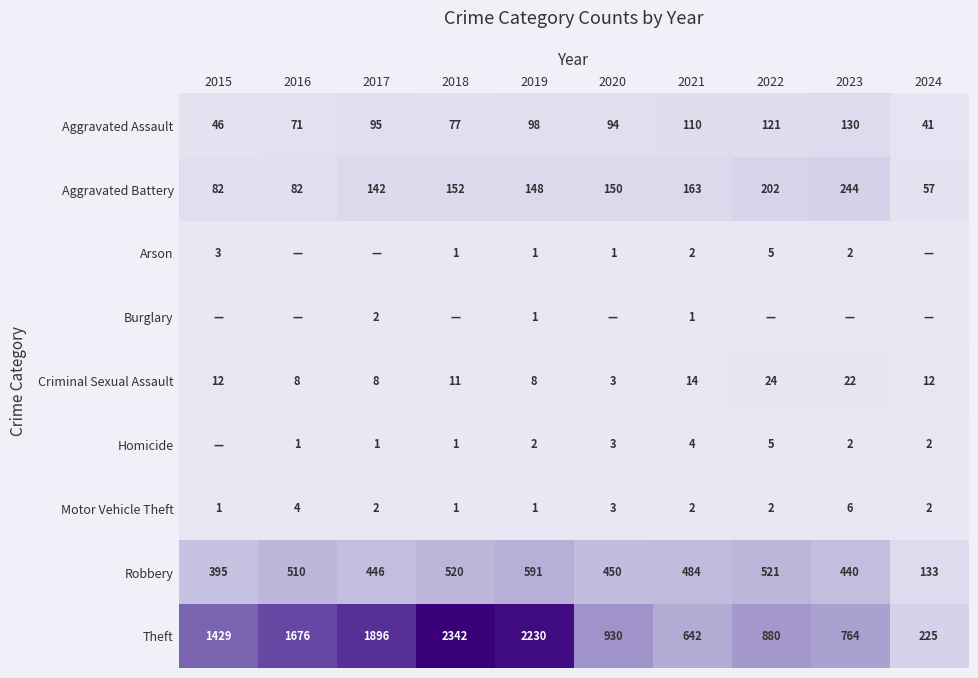

Is the value of Theft at 2016 greater than the value of Aggravated Assault at 2023?

Yes